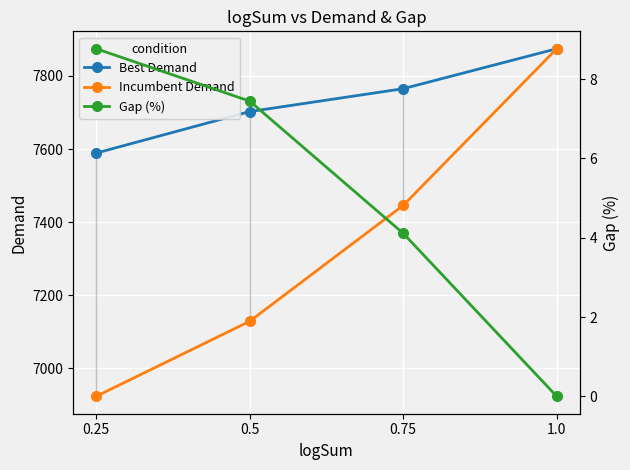

True or false: Gap (%) has a value of 8.8 at 0.25.

True